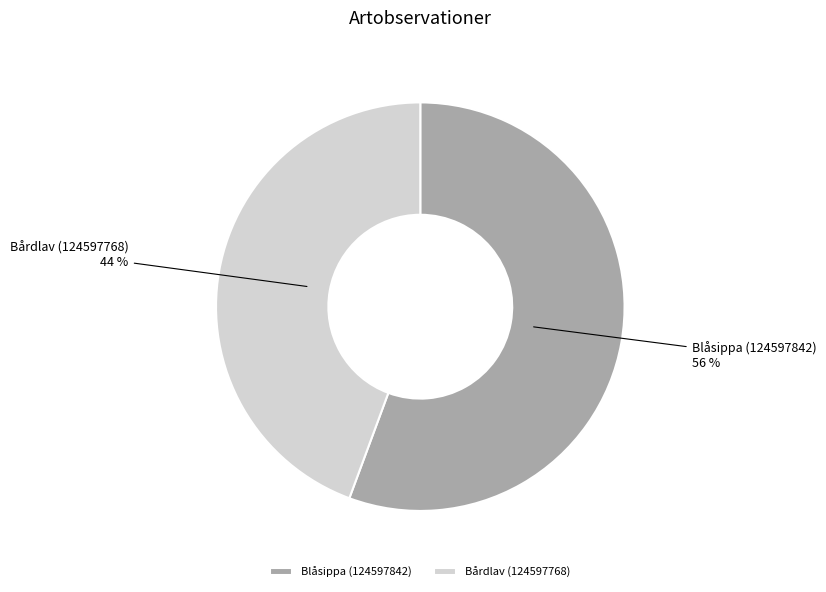

Which category has the smallest portion of the pie?

Bårdlav (124597768)